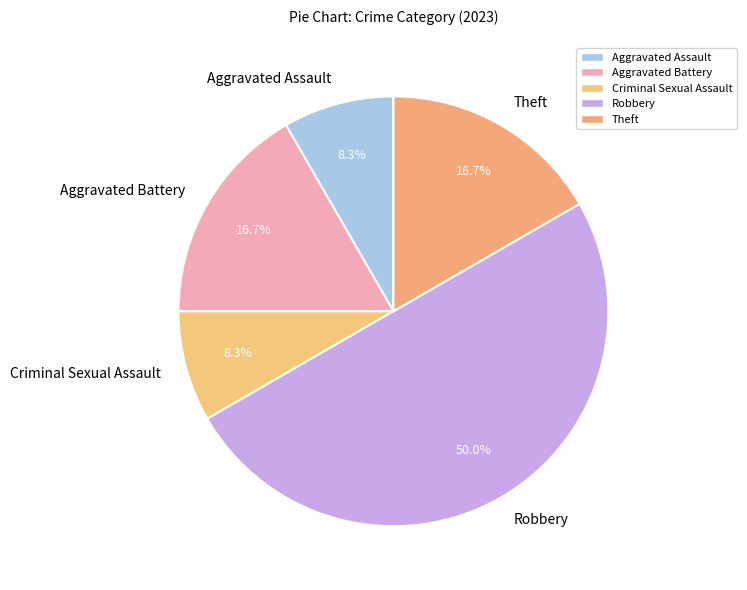

Is there a majority slice in this chart?

No